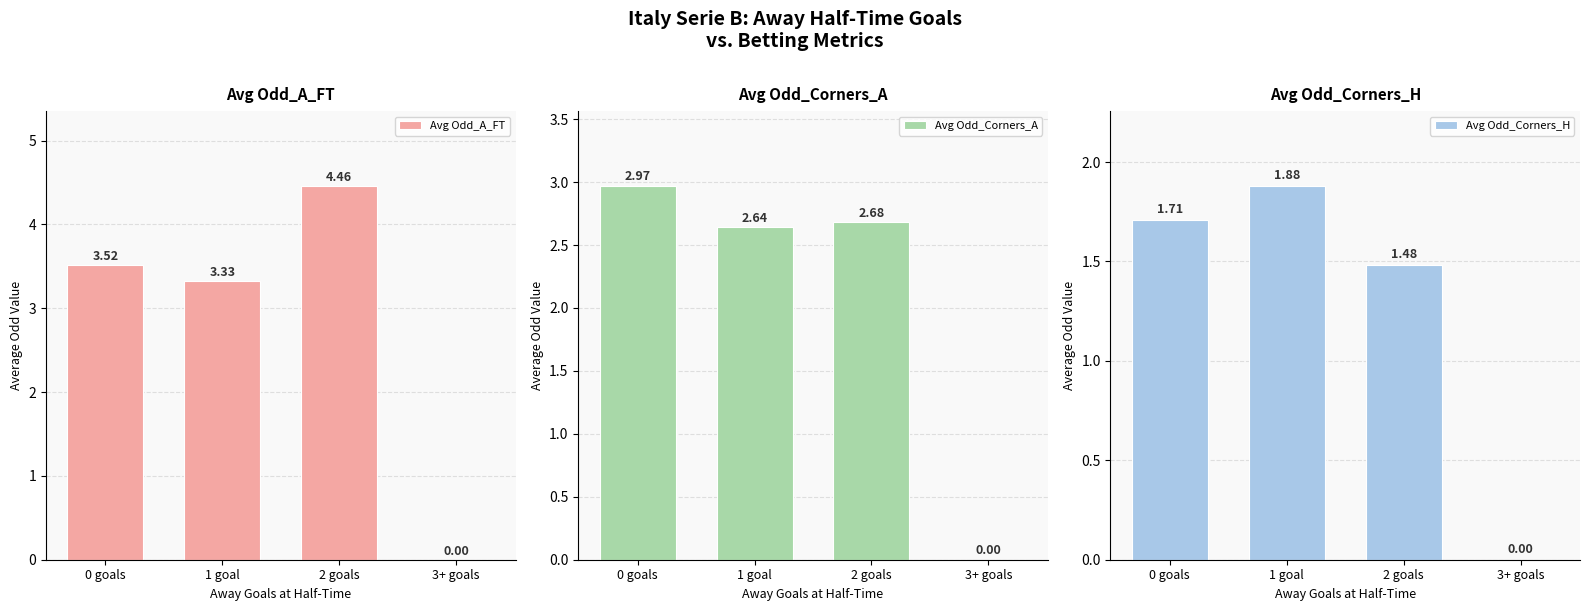

Are the bars horizontal?

No